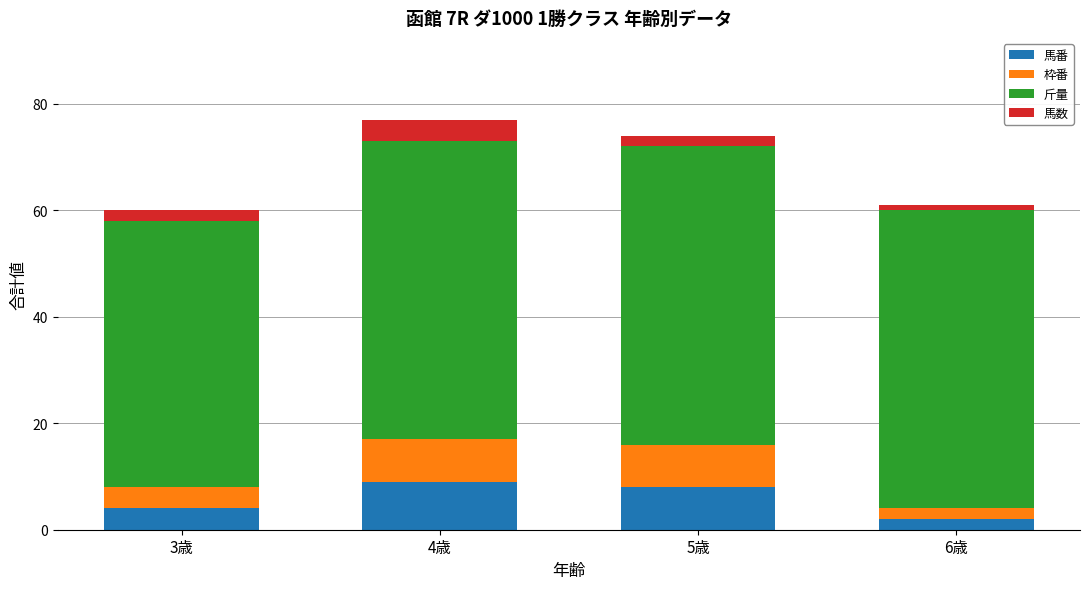

Reading right to left, what are the values for 馬番?

2	8	9	4